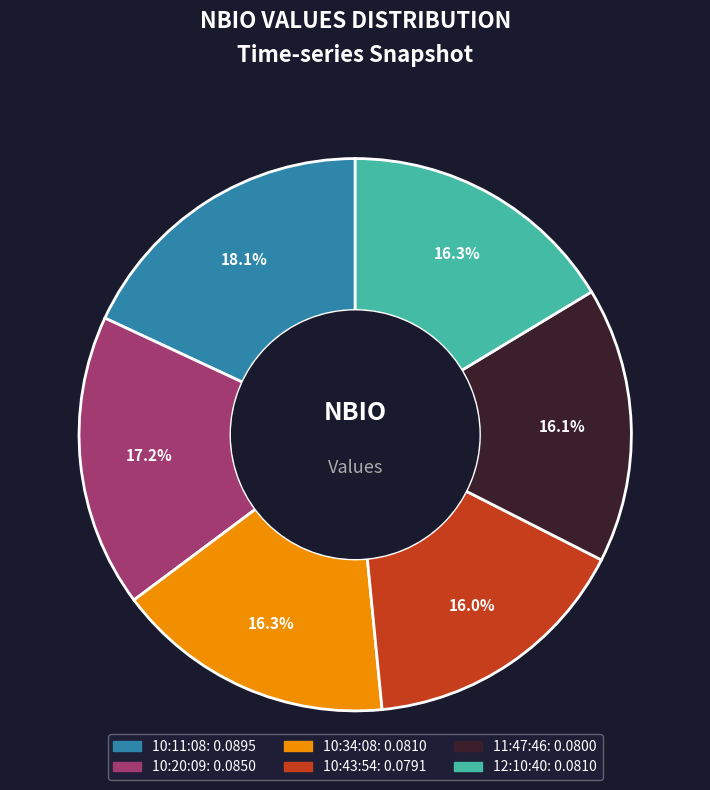

To the nearest percent, what is the difference between the largest and smallest slice percentages?

2%